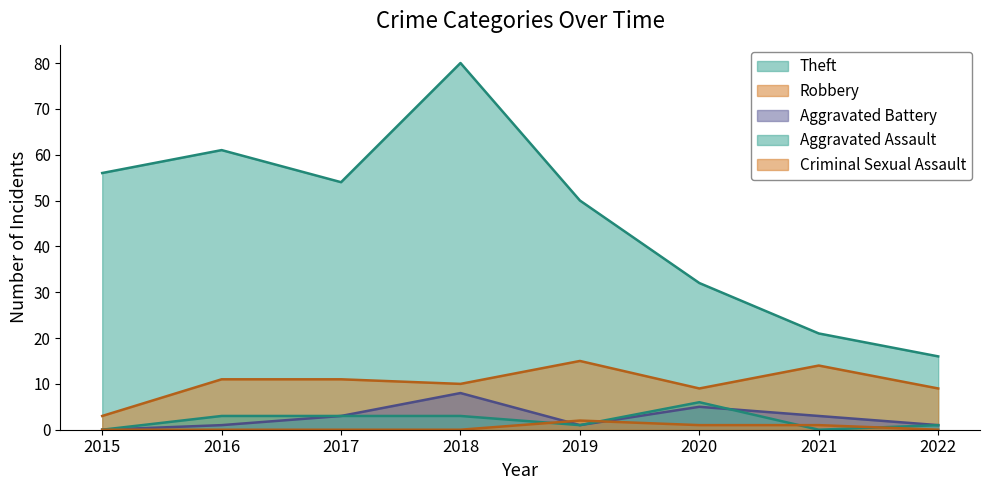

What is the difference between the Theft values at 2015 and 2016?

5